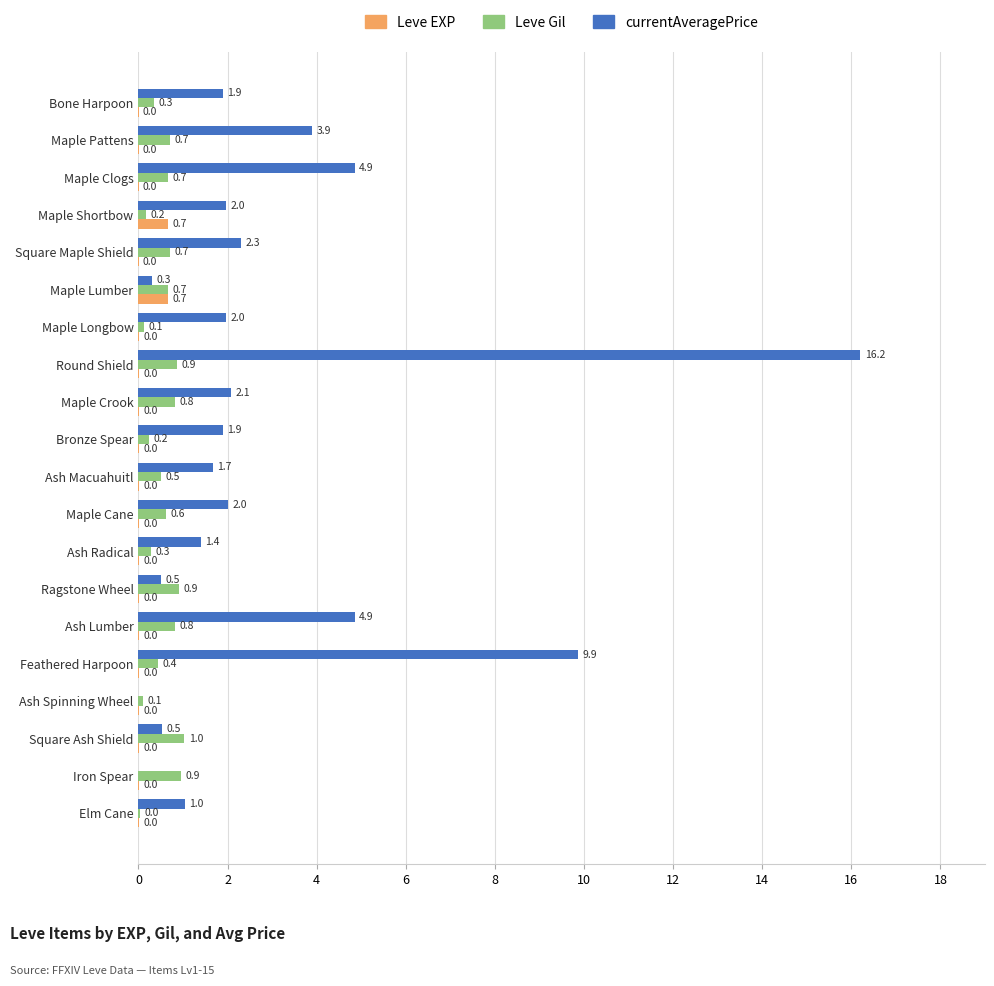

The value of Leve Gil at Bone Harpoon is 0.3. True or false?

True